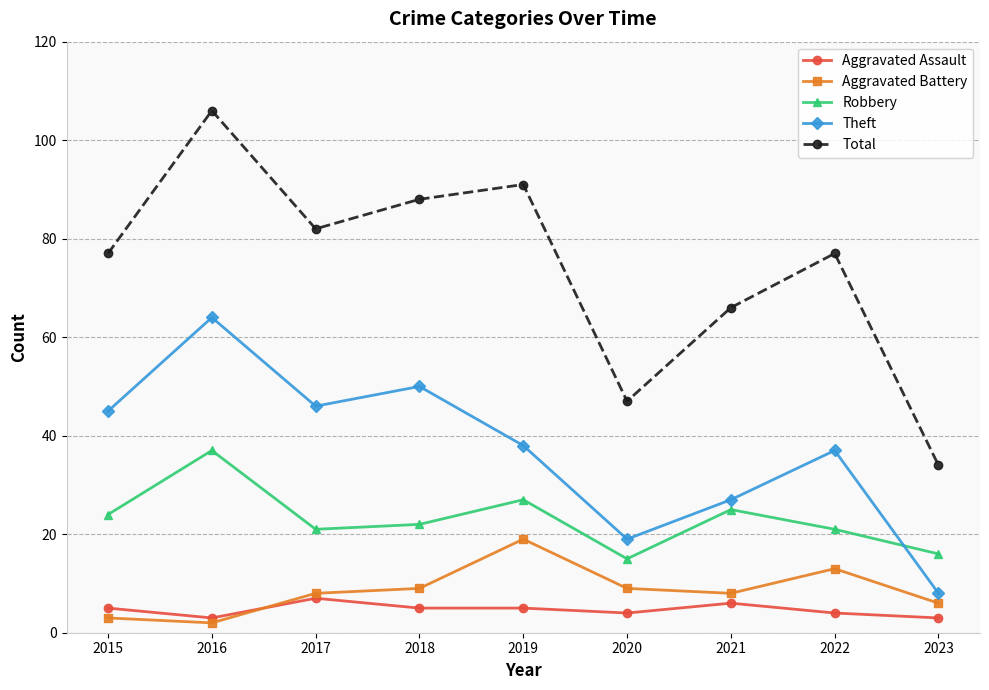

In Theft, how many points are lower than both neighbors (excluding endpoints)?

2